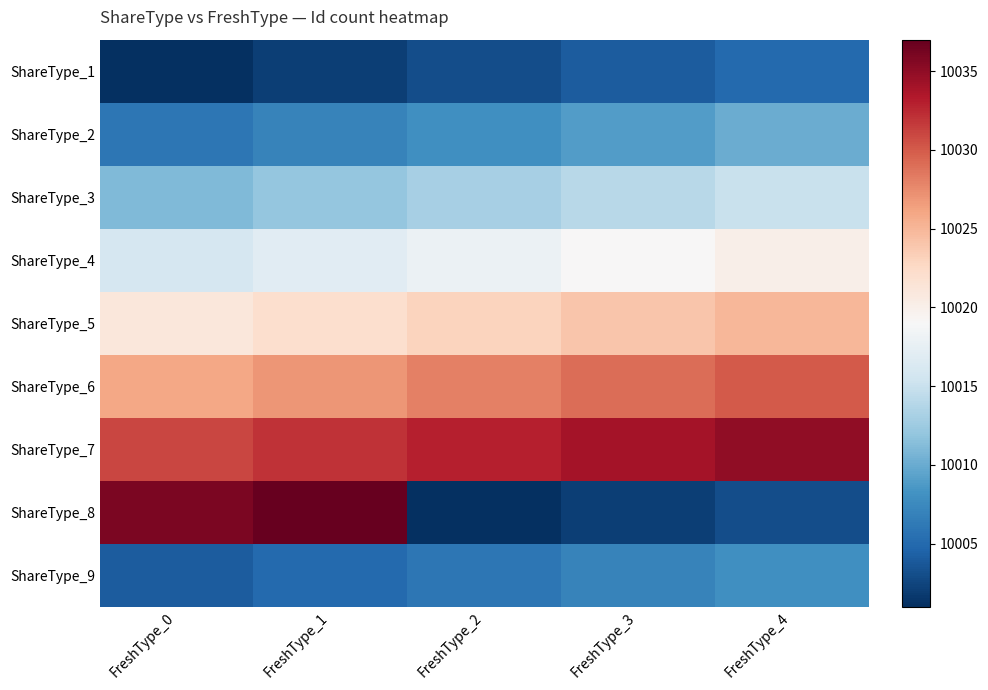

At how many categories does at least one series exceed 10008?

5